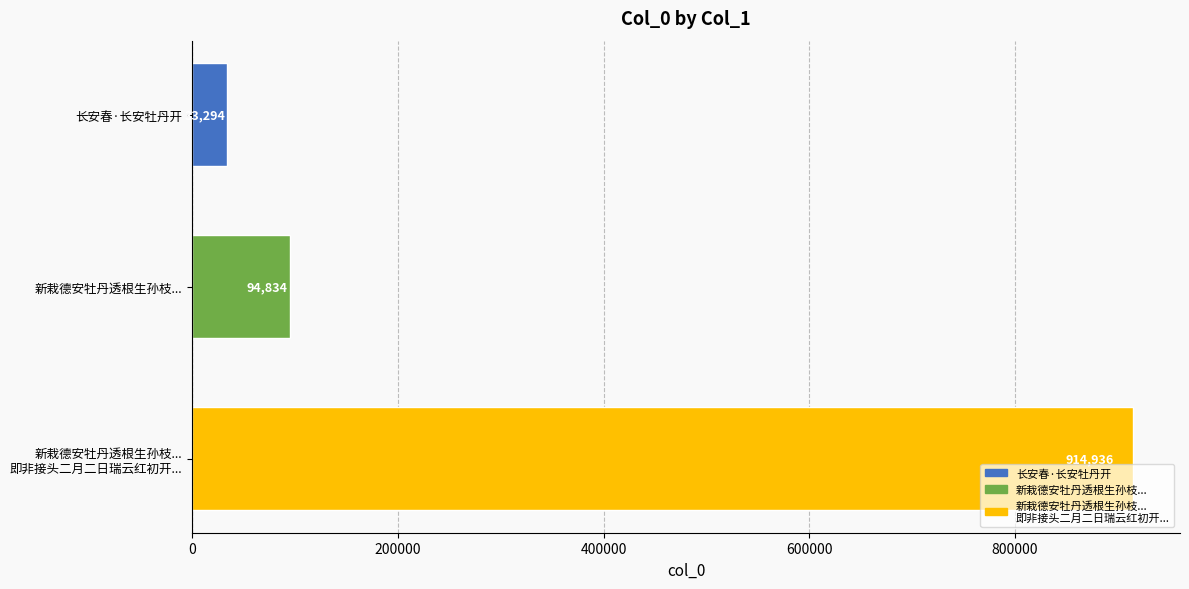

What is the change in value from 长安春·长安牡丹开 to 新栽德安牡丹透根生孙枝...?

+61540